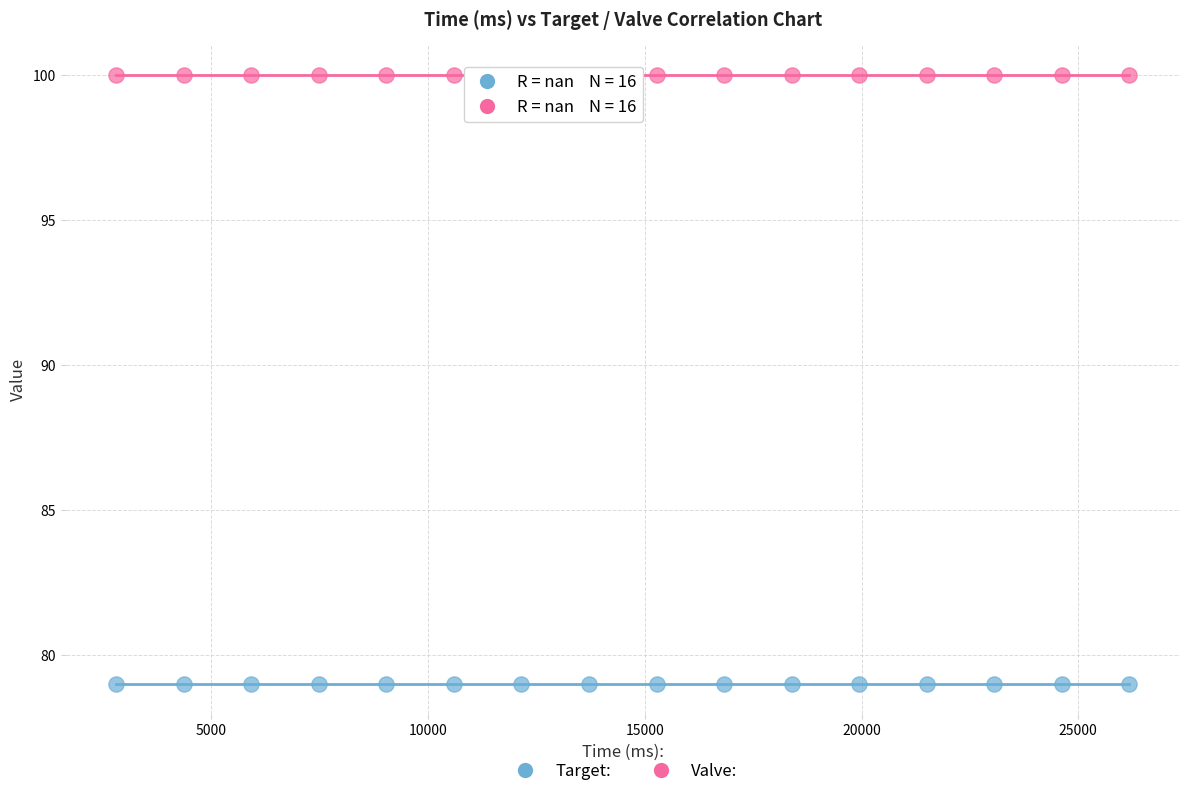

Which series reaches the minimum Y coordinate?

Target: